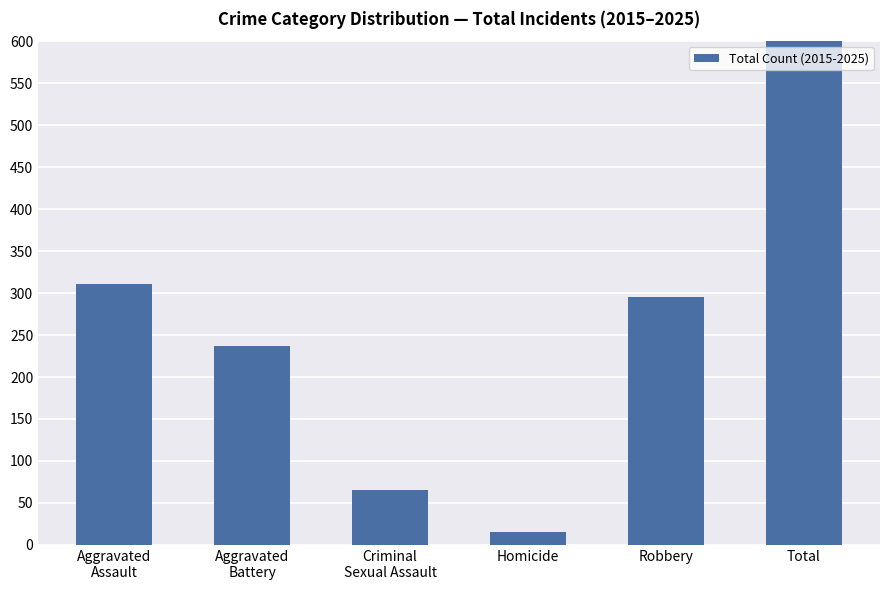

True or false: the data shows 16 at Homicide.

True